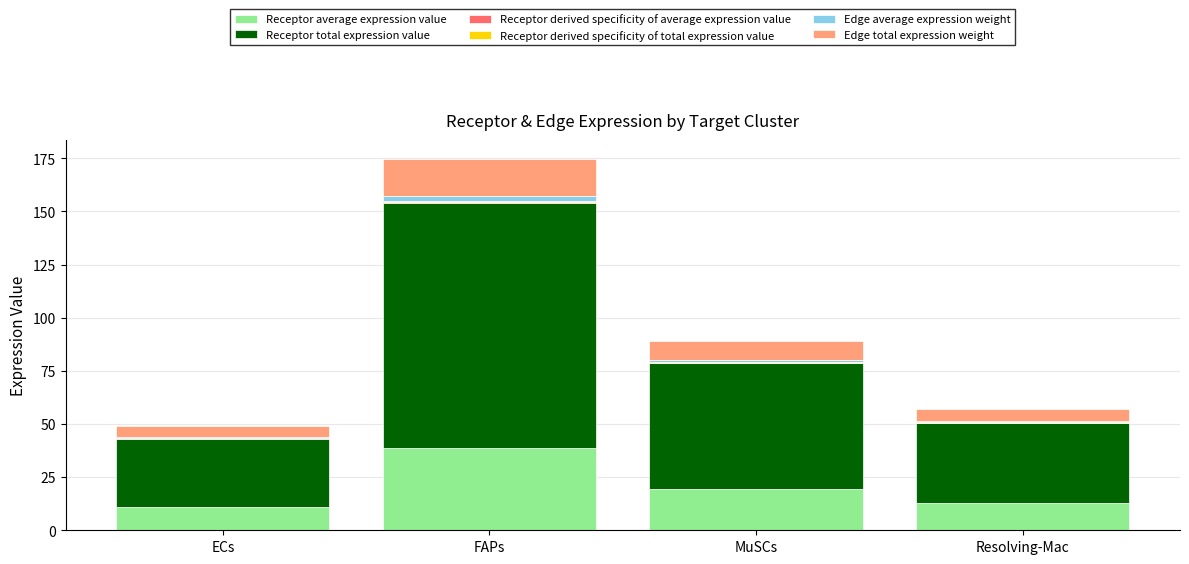

At which category is the sum across all series the highest?

FAPs